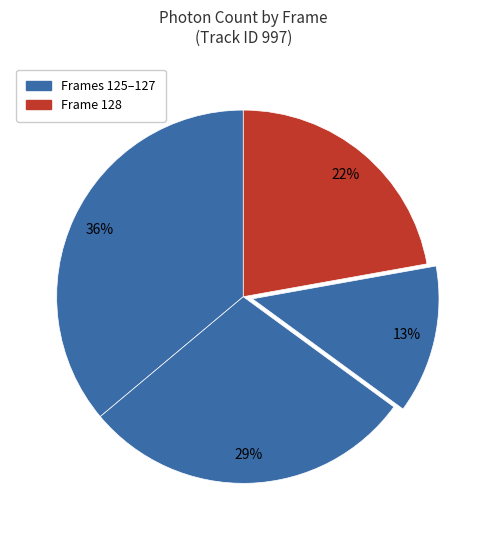

How many segments does this pie chart have?

4